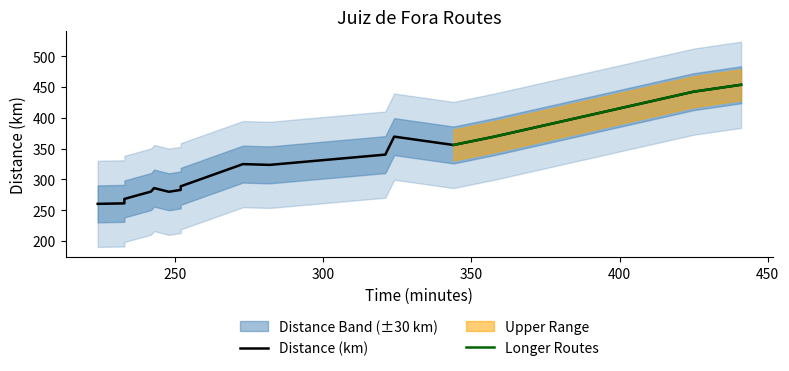

How many values exceed 323?

8